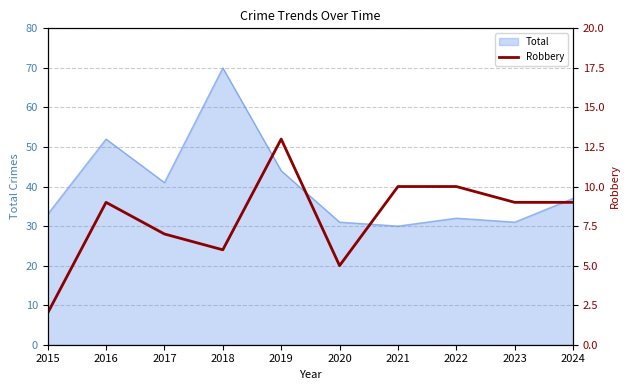

True or false: Total has a value of 31 at 2020.

True